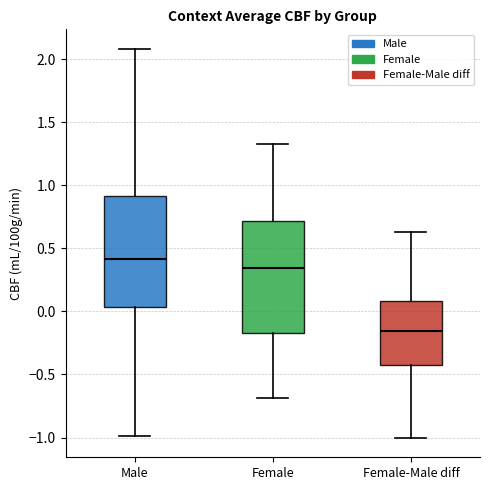

Which box's median line is the lowest?

Female-Male diff